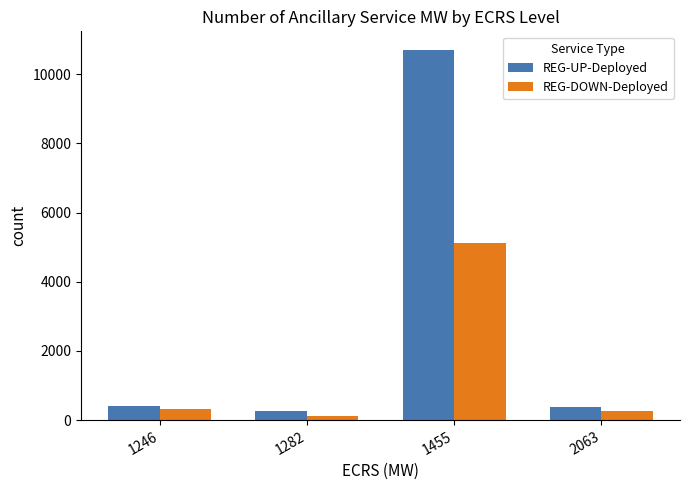

Rank the series by their maximum value, from lowest to highest.

REG-DOWN-Deployed, REG-UP-Deployed